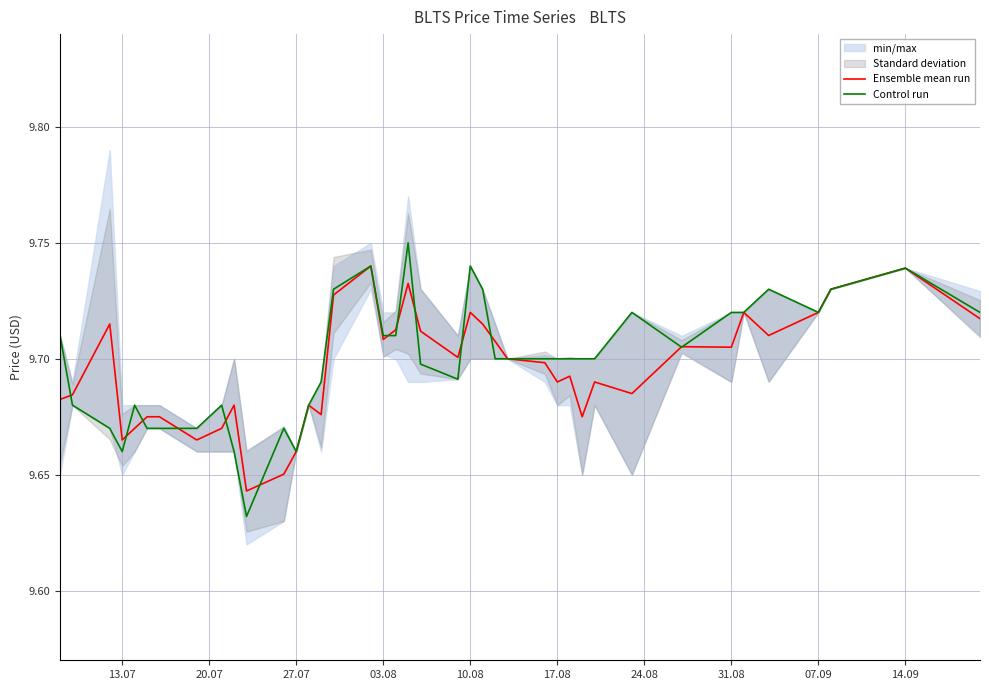

The value of Ensemble mean run at 14.09 is 13.6. True or false?

False